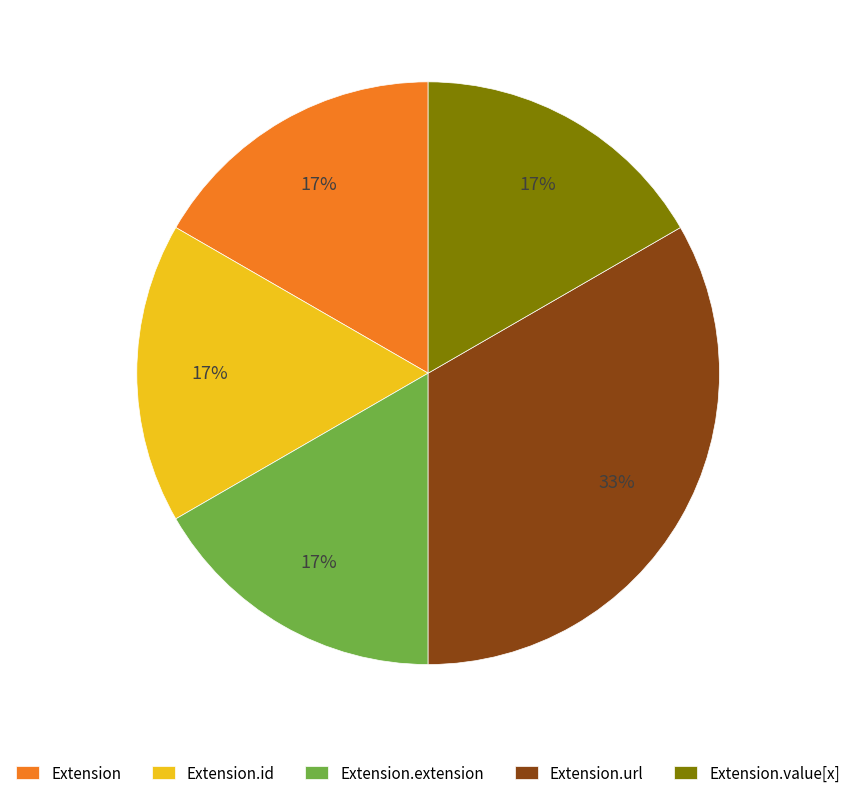

Do Extension and Extension.id together represent more than half of the pie?

No